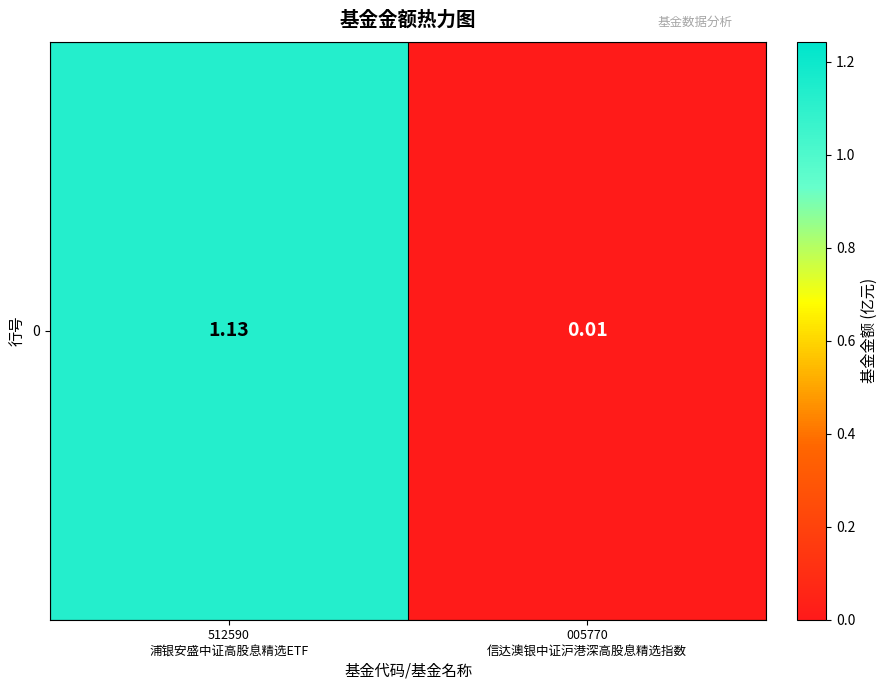

Which has a higher value, 005770
信达澳银中证沪港深高股息精选指数 or 512590
浦银安盛中证高股息精选ETF?

512590
浦银安盛中证高股息精选ETF